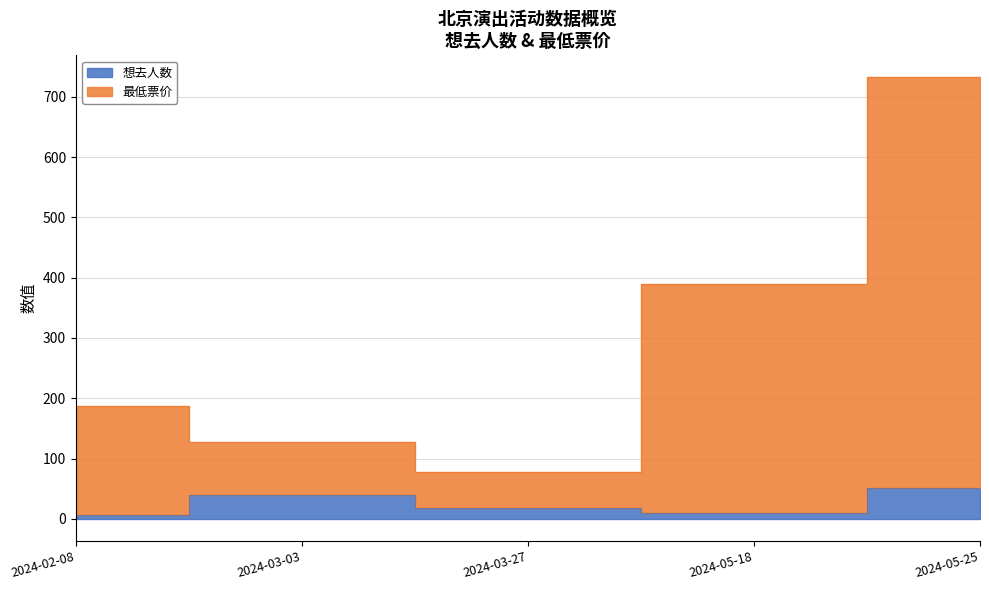

Count the number of categories in the chart.

5